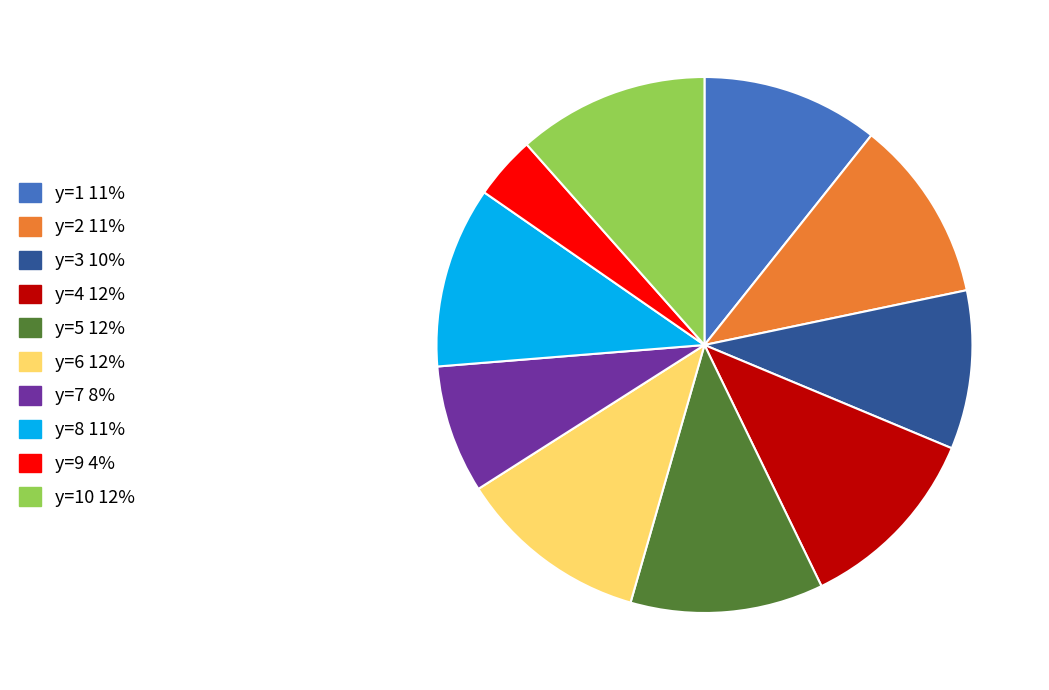

Is there any slice that represents more than half of the pie?

No